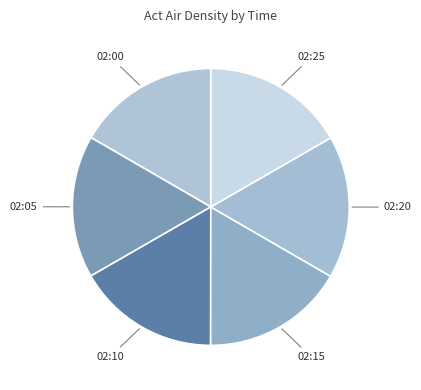

Is there any slice that represents more than half of the pie?

No